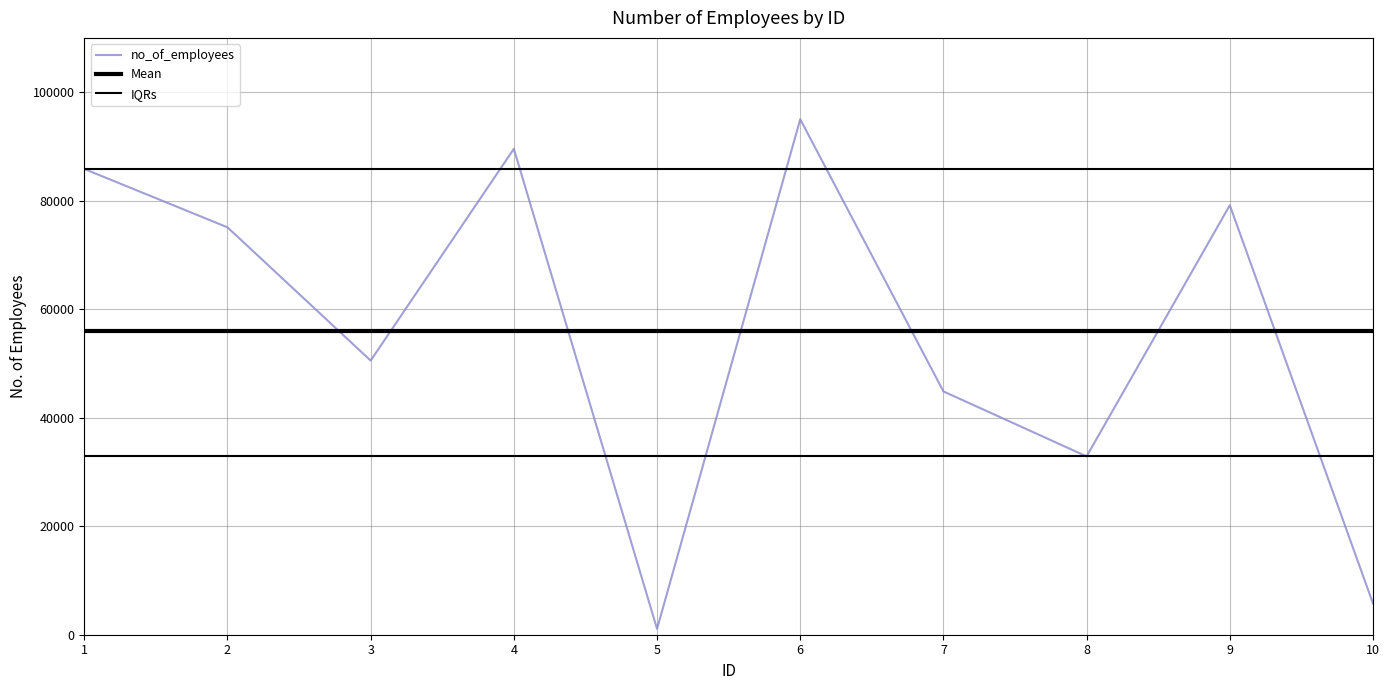

Does the chart have visible grid lines?

Yes